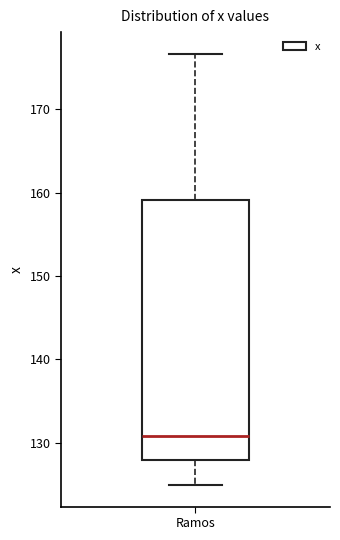

Transcribe this box plot: give where the median line is, the range the box spans, and where the two whiskers end, as read against the y-axis. The values are not printed on the chart, so give them approximately, as read against the axis.

median 131, box 128 to 159, whiskers 125 to 177